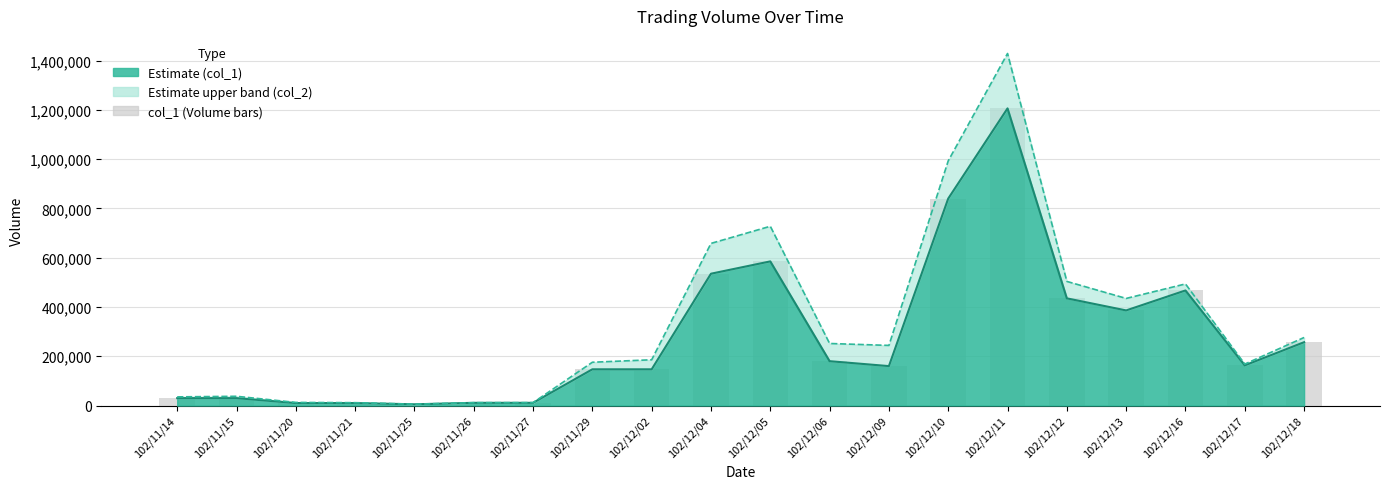

Approximately how many times larger is the value at 102/12/04 compared to 102/11/25?

107.0